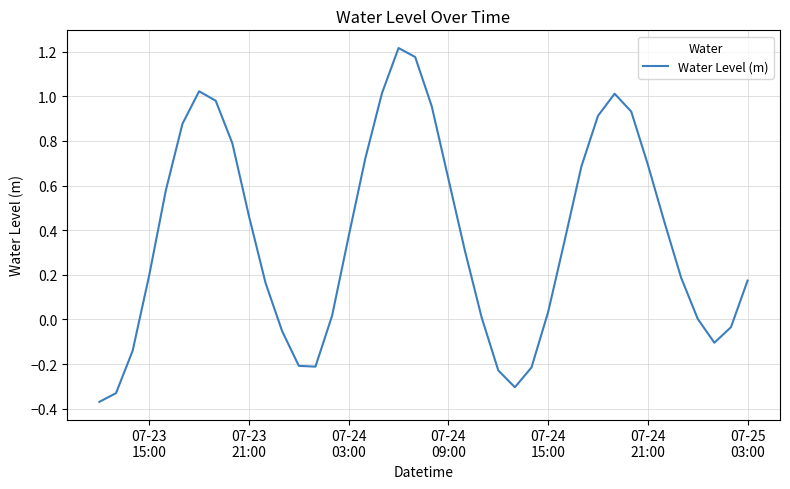

What is the difference between the maximum and minimum values?

1.6